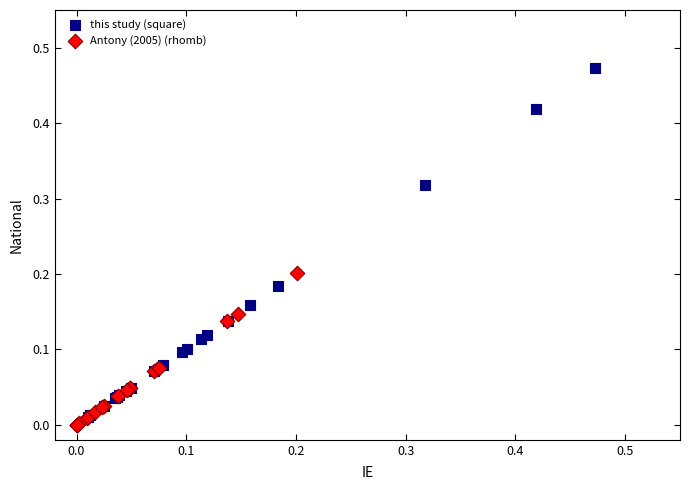

Which series reaches the maximum Y coordinate?

this study (square)